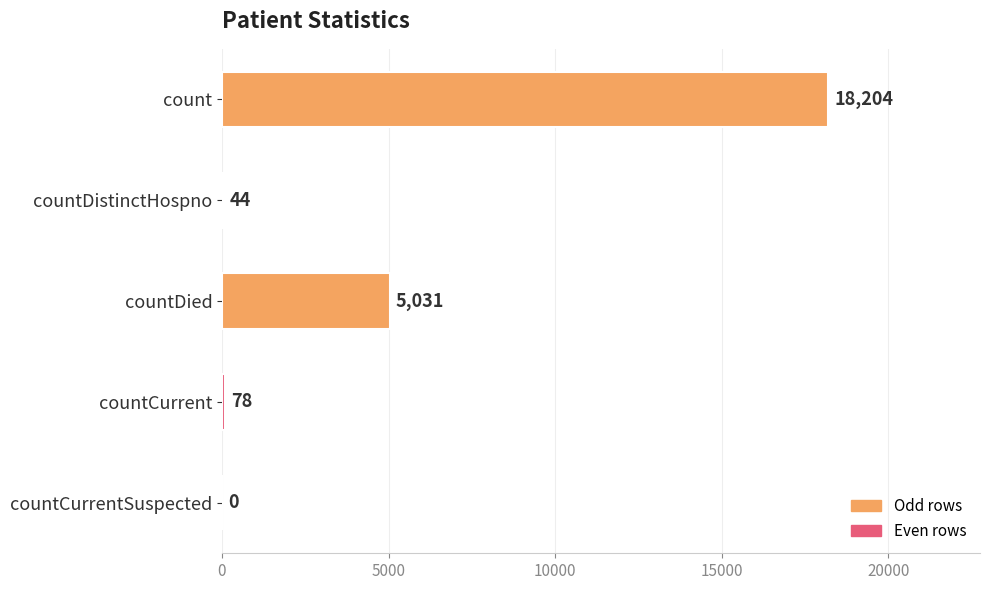

Are the bars horizontal?

Yes